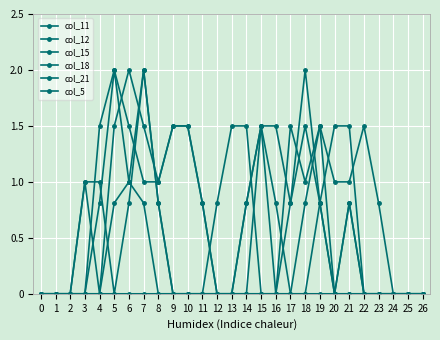

Reading left to right, what are all the values shown in this chart?

col_11: 0.0	0.0	0.0	0.0	0.0	0.8	1.0	0.8	0.0	0.0	0.0	0.0	0.0	0.0	0.0	1.5	0.8	0.0	0.0	0.0	0.0	0.8	0.0	0.0	0.0	0.0	0.0
col_12: 0.0	0.0	0.0	0.0	0.8	2.0	1.0	2.0	0.8	0.0	0.0	0.0	0.0	0.0	0.8	1.5	0.0	0.0	0.0	0.8	1.5	1.5	0.0	0.0	0.0	0.0	0.0
col_15: 0.0	0.0	0.0	1.0	1.0	0.0	0.8	2.0	0.8	0.0	0.0	0.0	0.8	1.5	1.5	0.0	0.0	0.8	2.0	0.8	0.0	0.0	0.0	0.0	0.0	0.0	0.0
col_18: 0.0	0.0	0.0	1.0	0.0	1.5	2.0	1.5	1.0	1.5	1.5	0.8	0.0	0.0	0.8	1.5	1.5	0.8	1.5	0.8	0.0	0.8	0.0	0.0	0.0	0.0	0.0
col_21: 0.0	0.0	0.0	0.0	1.5	2.0	1.5	1.0	1.0	1.5	1.5	0.8	0.0	0.0	0.0	0.0	0.0	1.5	1.0	1.5	0.0	0.0	0.0	0.0	0.0	0.0	0.0
col_5: 0.0	0.0	0.0	0.0	0.0	0.0	0.0	0.0	0.0	0.0	0.0	0.0	0.0	0.0	0.0	0.0	0.0	0.0	0.8	1.5	1.0	1.0	1.5	0.8	0.0	0.0	0.0